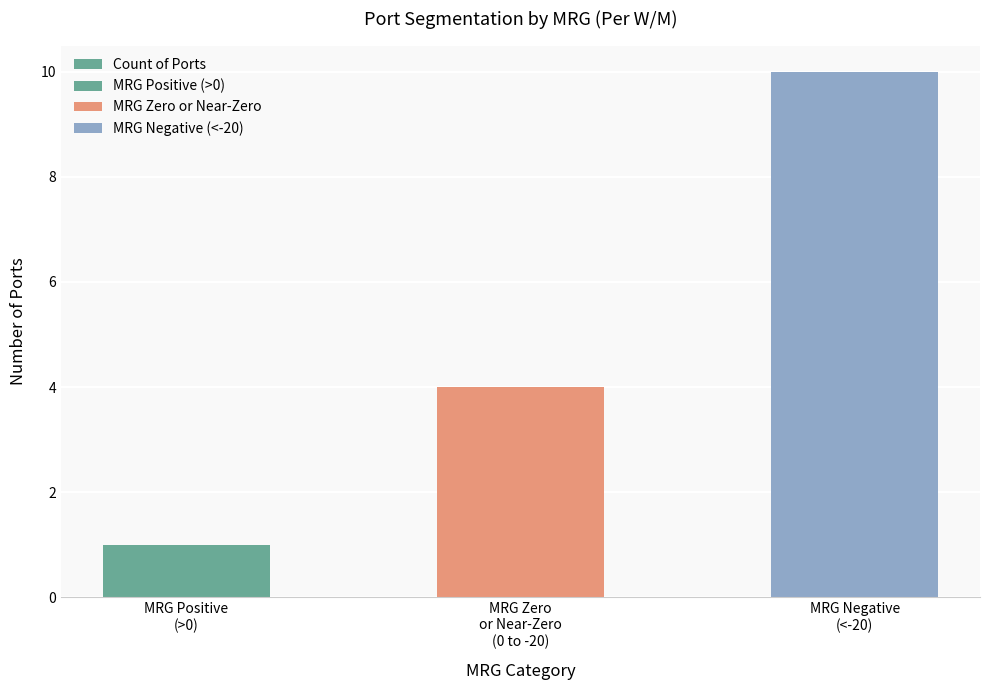

Rank the categories by value from lowest to highest.

MRG Positive
(>0), MRG Zero
or Near-Zero
(0 to -20), MRG Negative
(<-20)